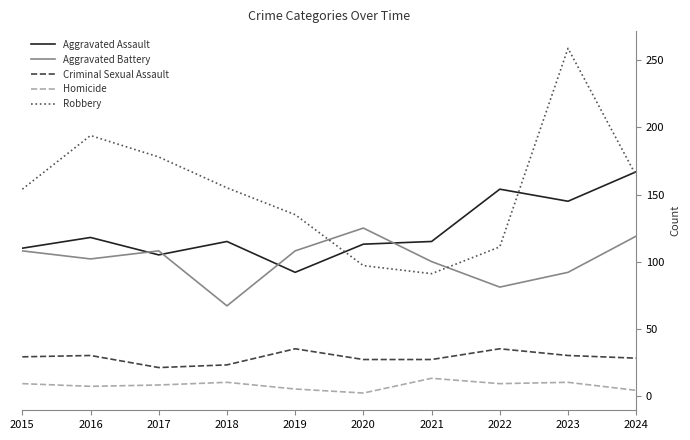

At 2021, list the series in order from largest to smallest.

Aggravated Assault, Aggravated Battery, Robbery, Criminal Sexual Assault, Homicide